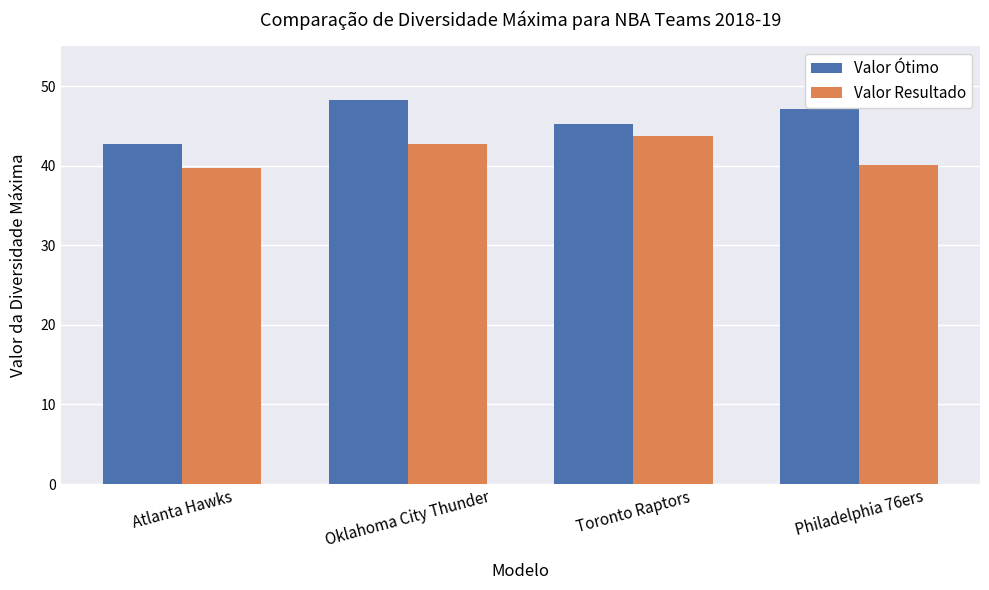

At Atlanta Hawks, list the series in order from largest to smallest.

Valor Ótimo, Valor Resultado